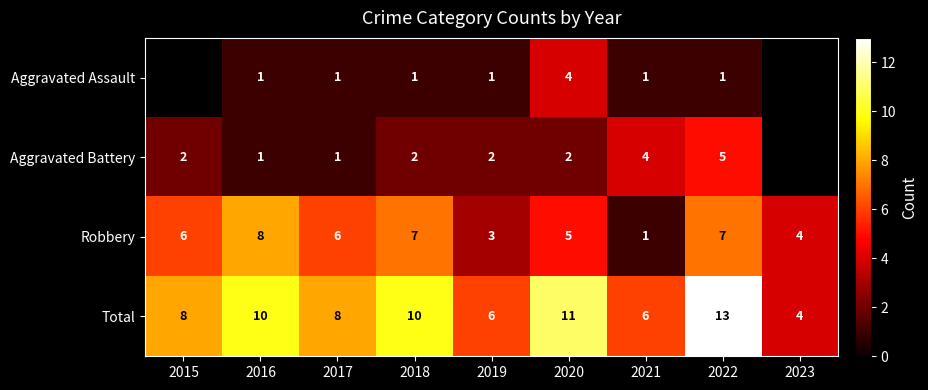

At which label is Robbery closest to 4?

2023